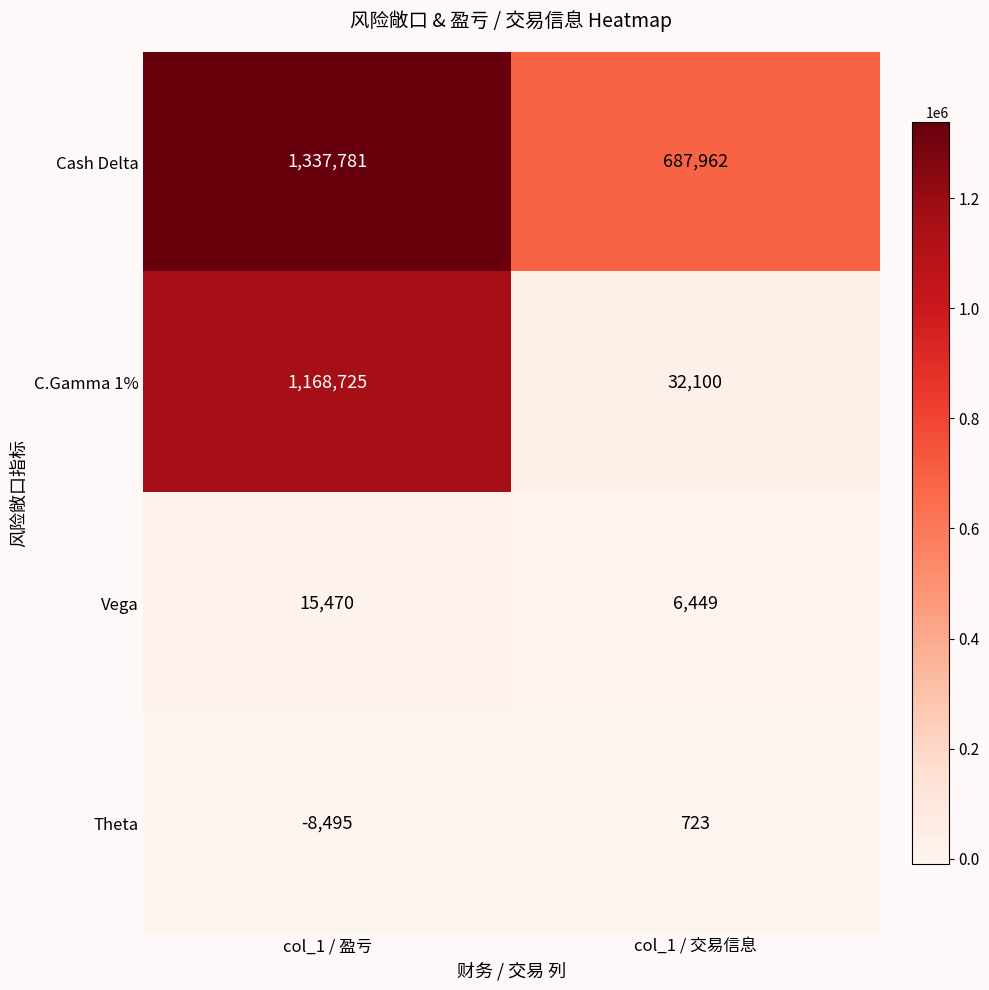

Which series changed the most between col_1 / 盈亏 and col_1 / 交易信息?

C.Gamma 1%